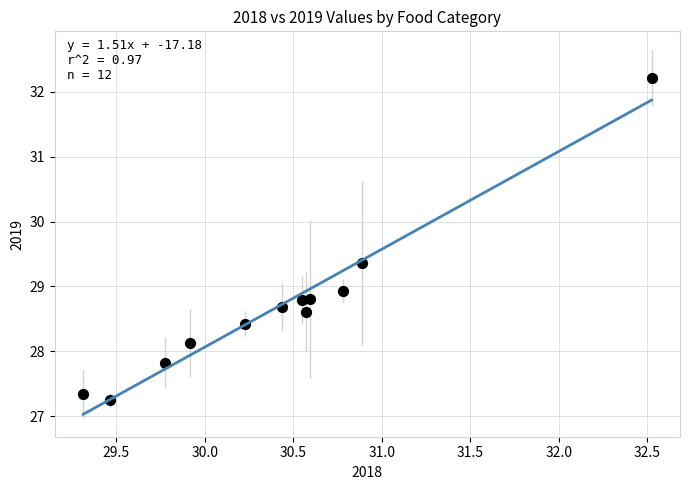

What is the average Y value?

28.7